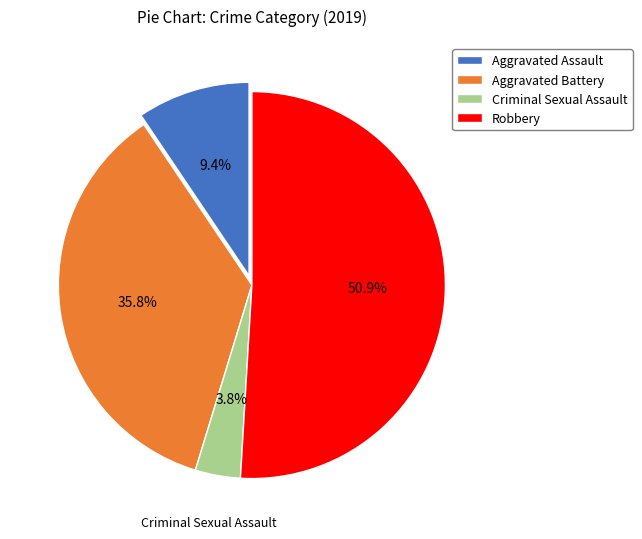

To the nearest percent, what is the combined percentage of Robbery and Aggravated Battery?

87%